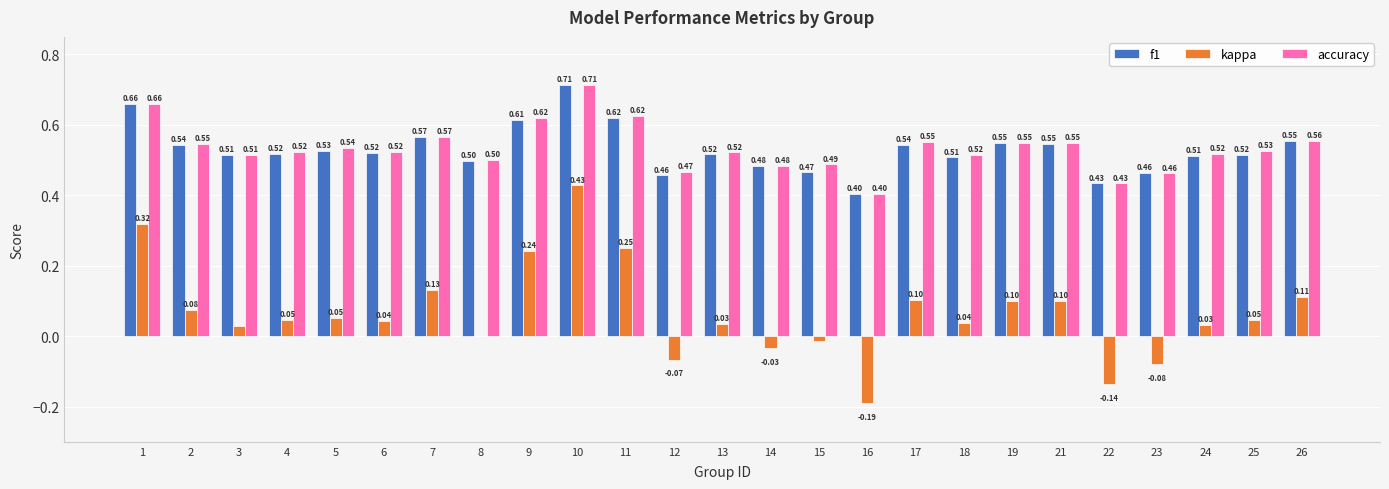

At which category is the sum across all series the highest?

10